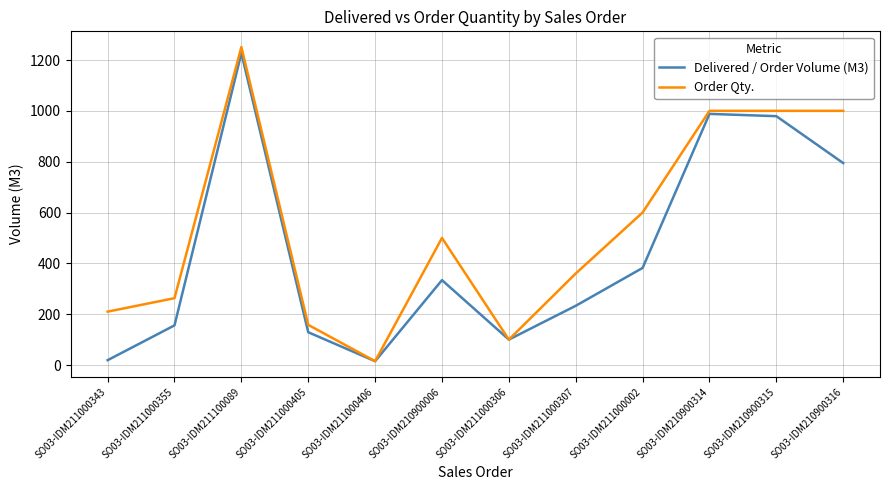

List the series in order of their overall mean, highest first.

Order Qty., Delivered / Order Volume (M3)